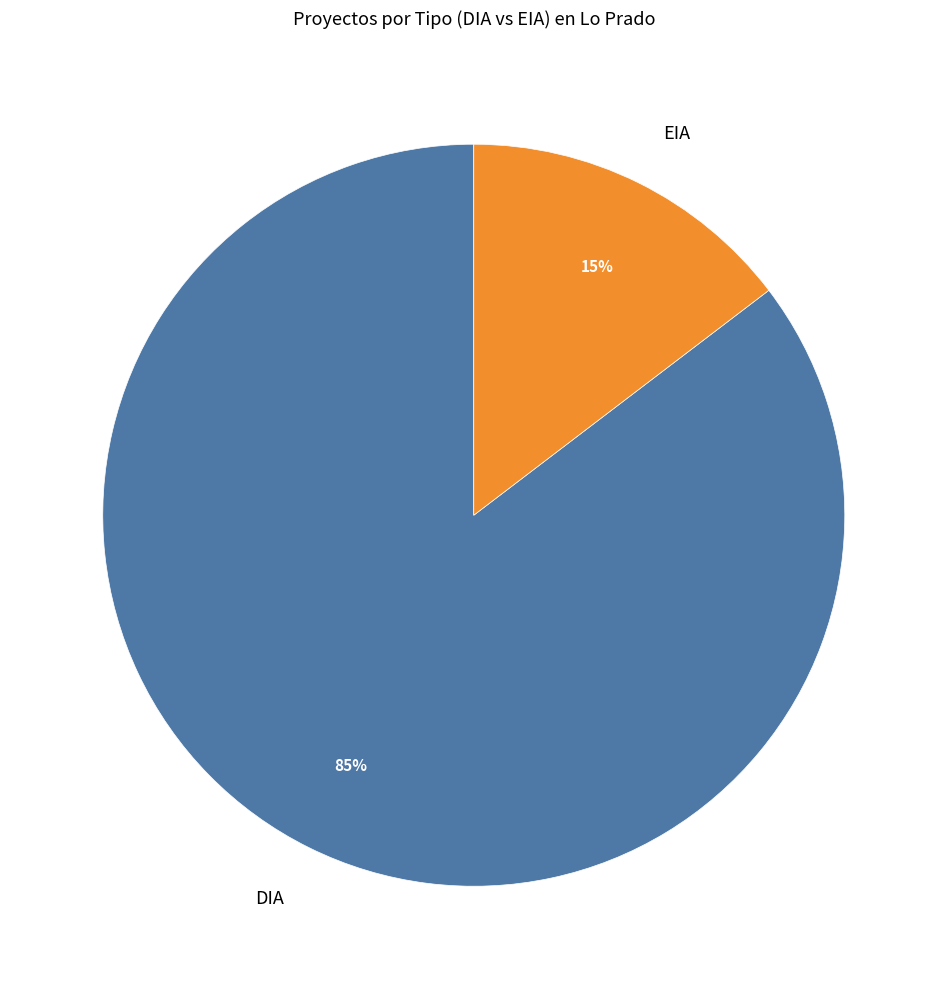

What percentage is the DIA slice, to the nearest percent?

85%